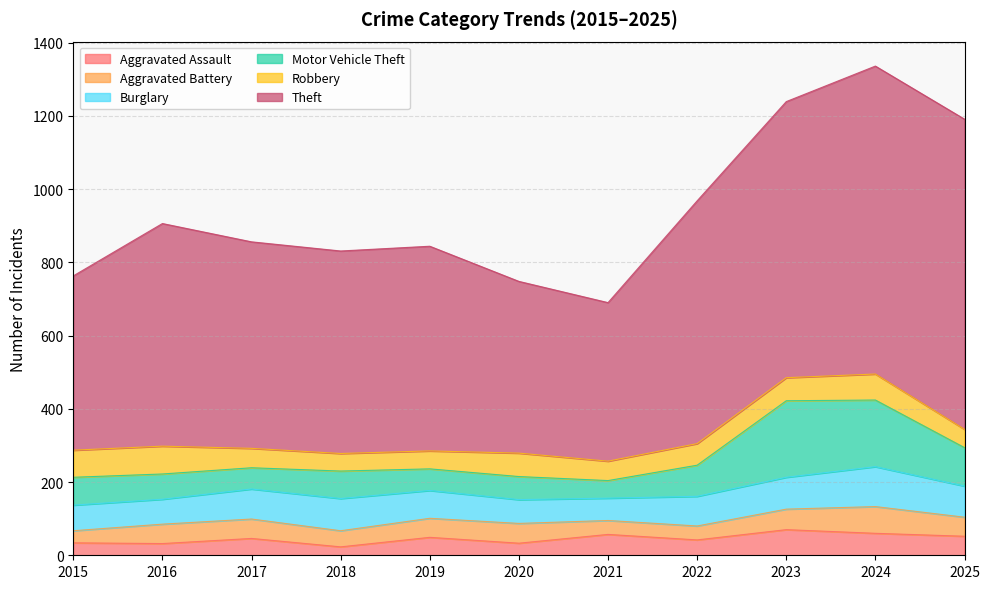

Does the chart have visible grid lines?

Yes